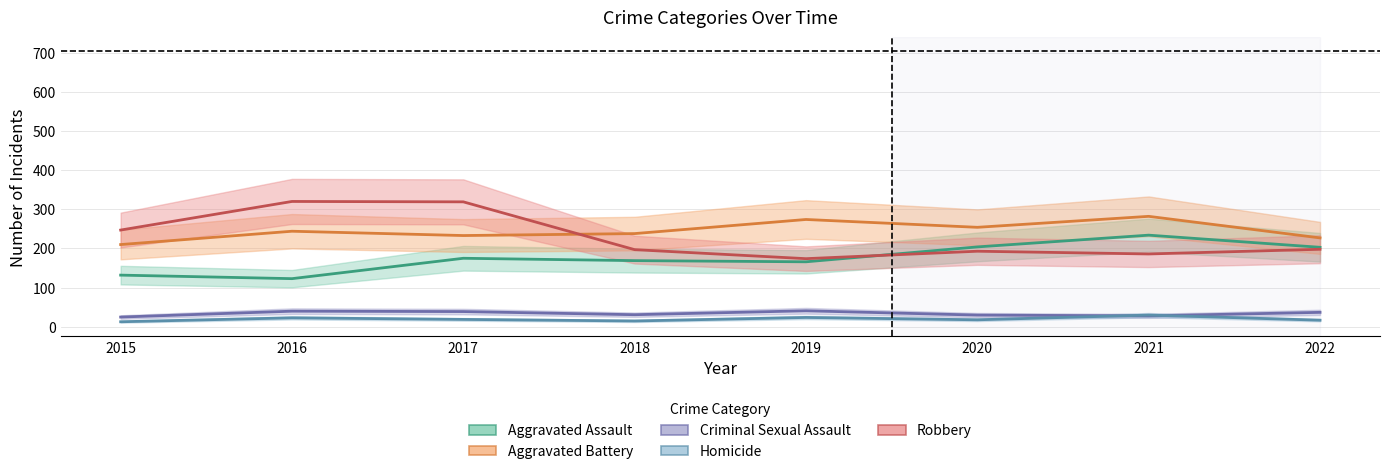

How many interior local valleys does the Robbery series have?

2